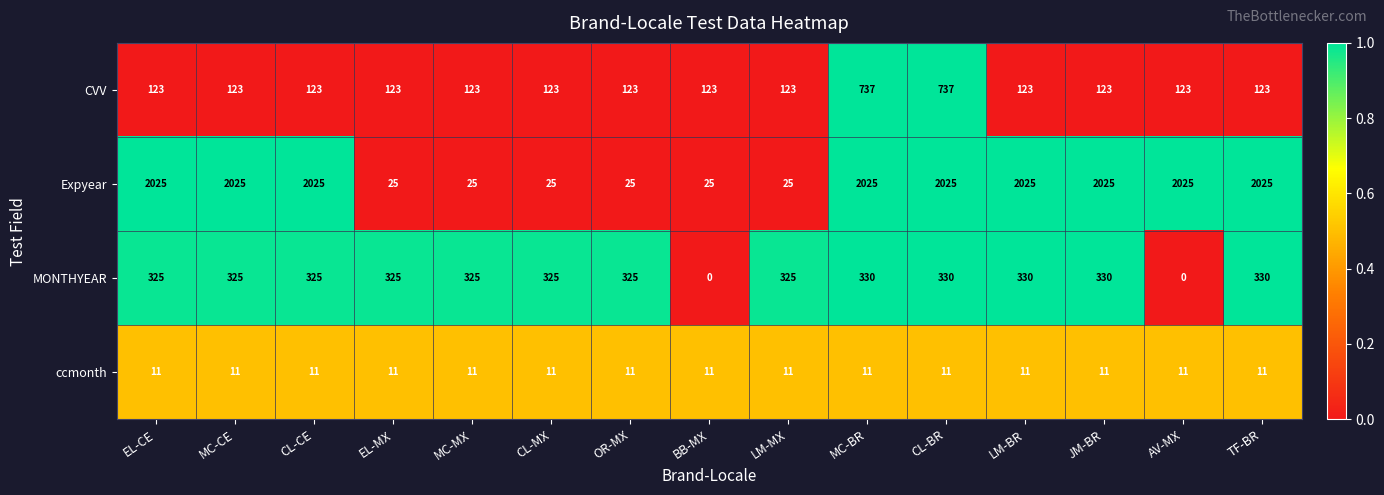

What is the difference between the second highest and second lowest values in the Expyear series?

2000